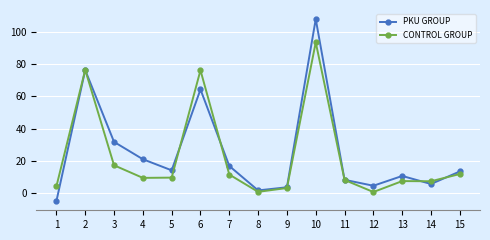

What is the average value of the PKU GROUP series?

24.9